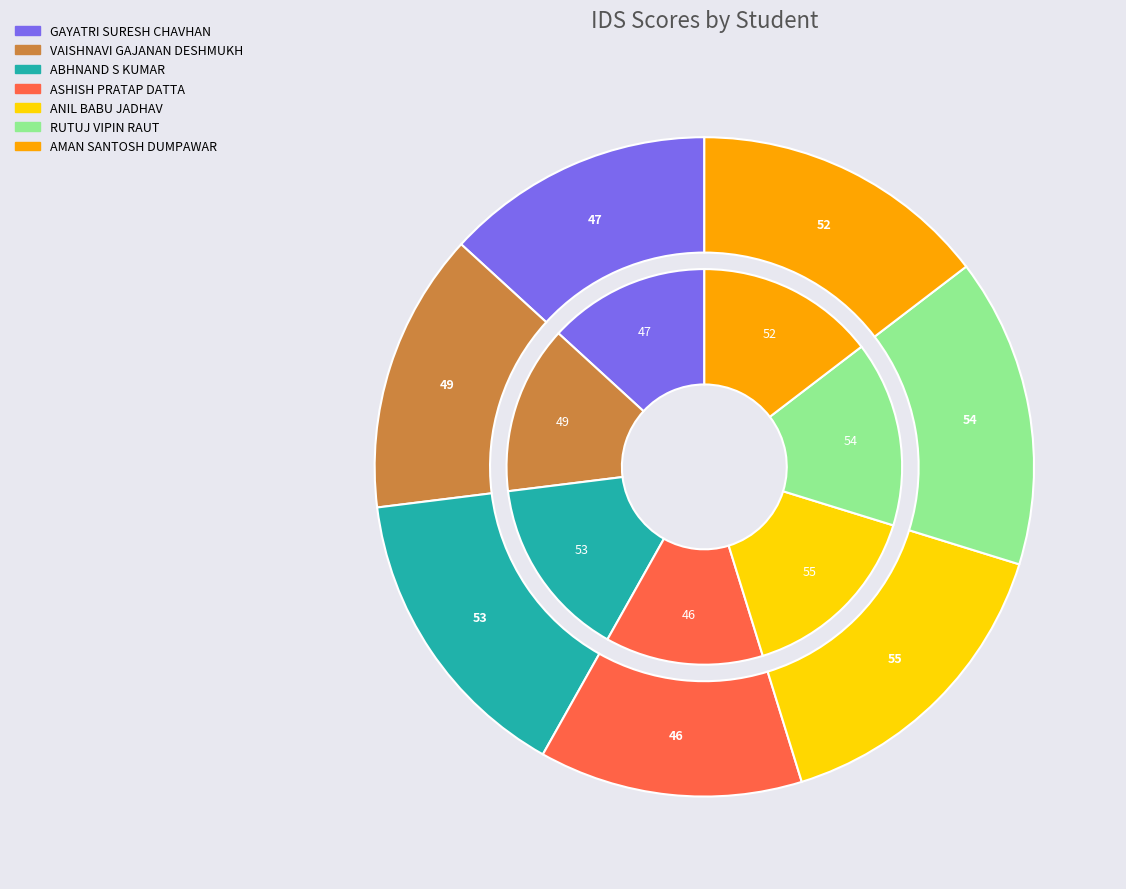

What percentage is the ABHNAND S KUMAR slice, to the nearest percent?

15%